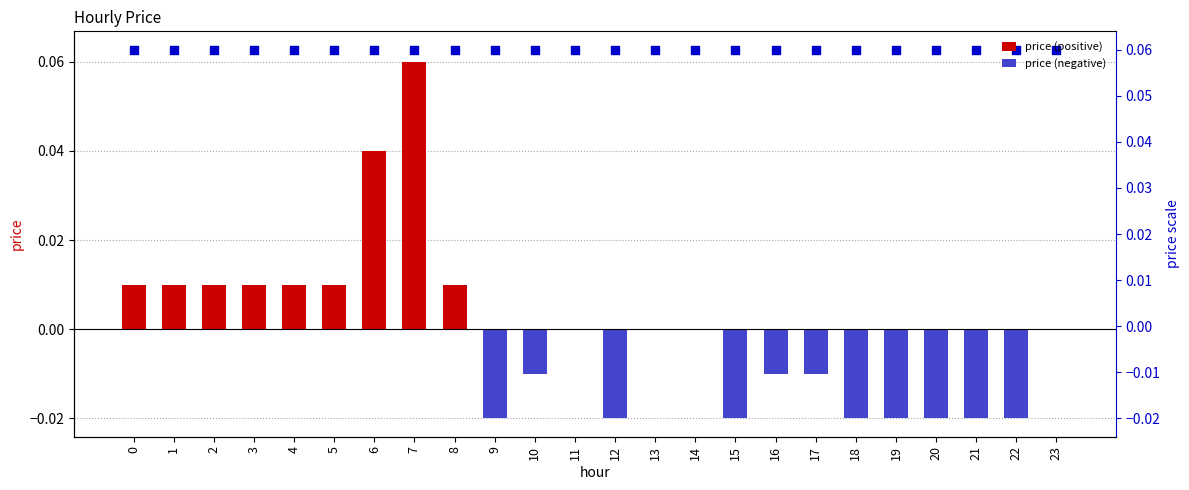

Which series has the largest Y range (max minus min)?

price (positive)